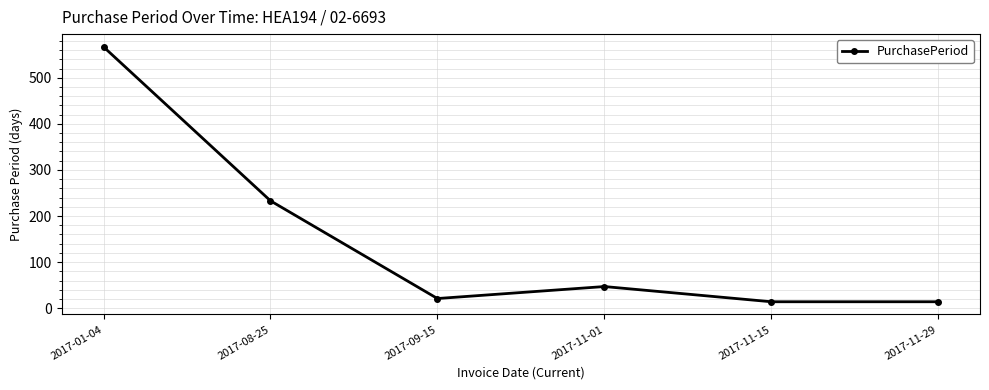

Where does the data first go above 47?

2017-01-04